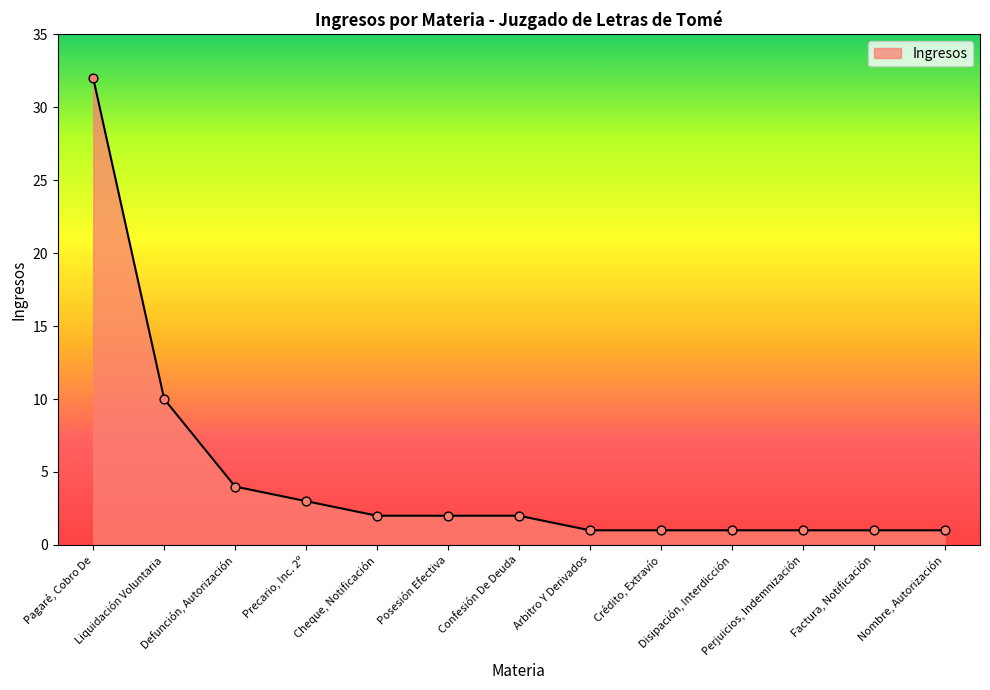

What is the ratio of the value at Crédito, Extravío to the value at Nombre, Autorización?

1.0